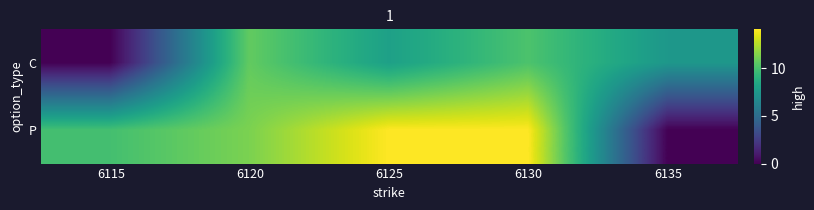

What is the total value across all series at 6125?

22.1